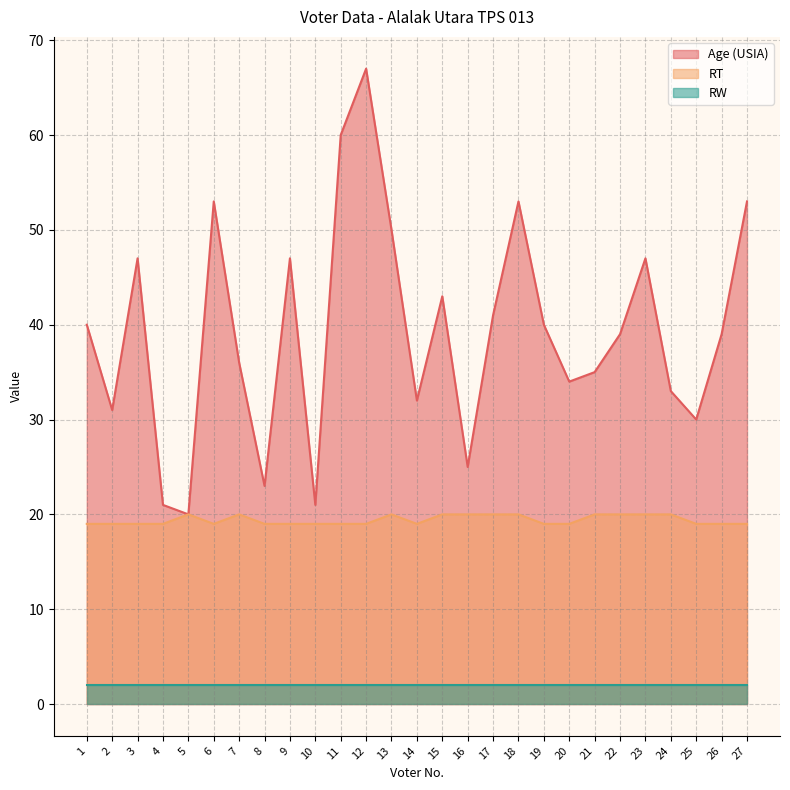

Which category has the highest value across all series?

12